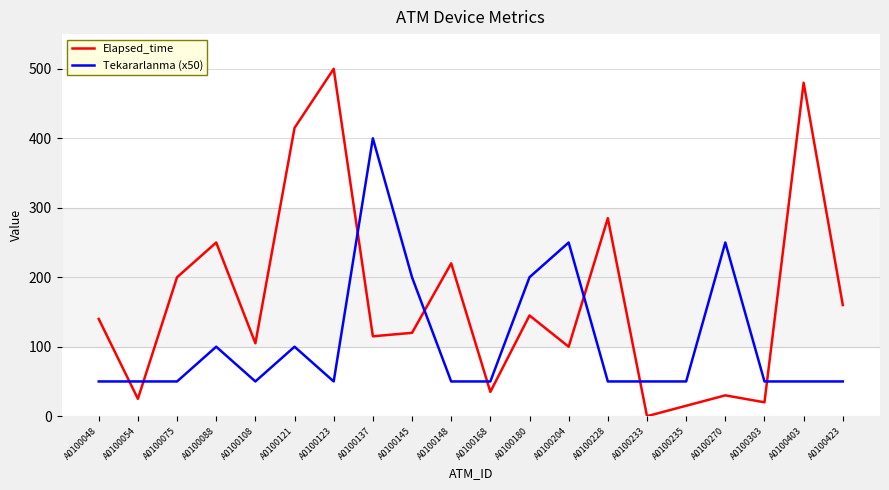

After their last crossing, which series has the higher values: Elapsed_time or Tekararlanma (x50)?

Elapsed_time